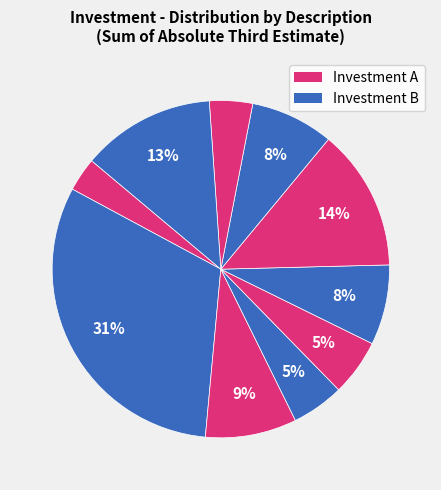

Is there a majority slice in this chart?

No